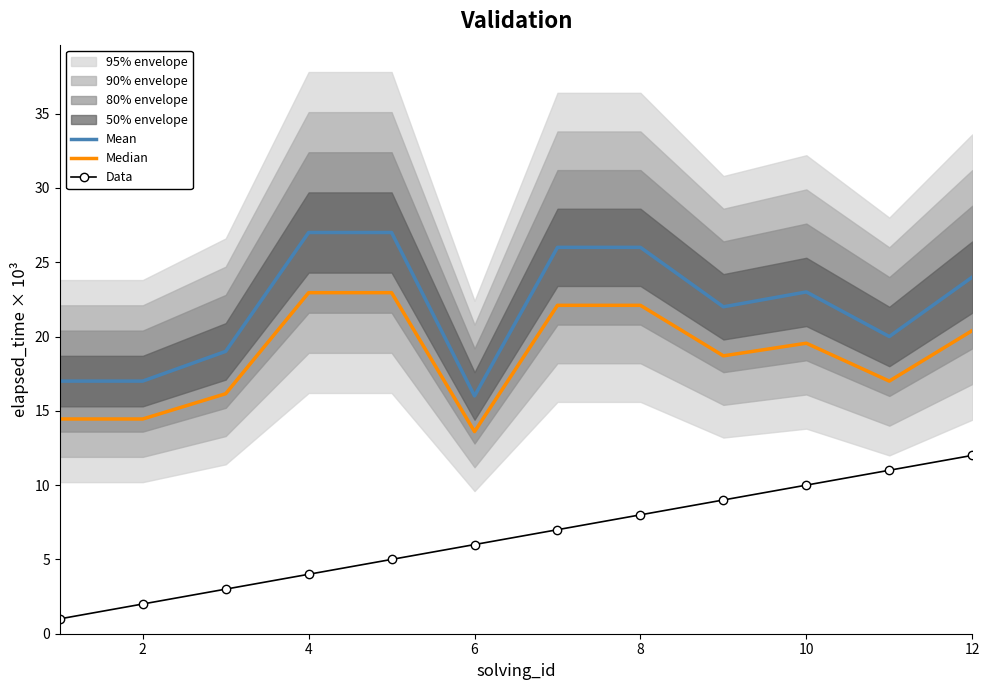

Is the value of Mean at 8 greater than the value of Data at 8?

Yes